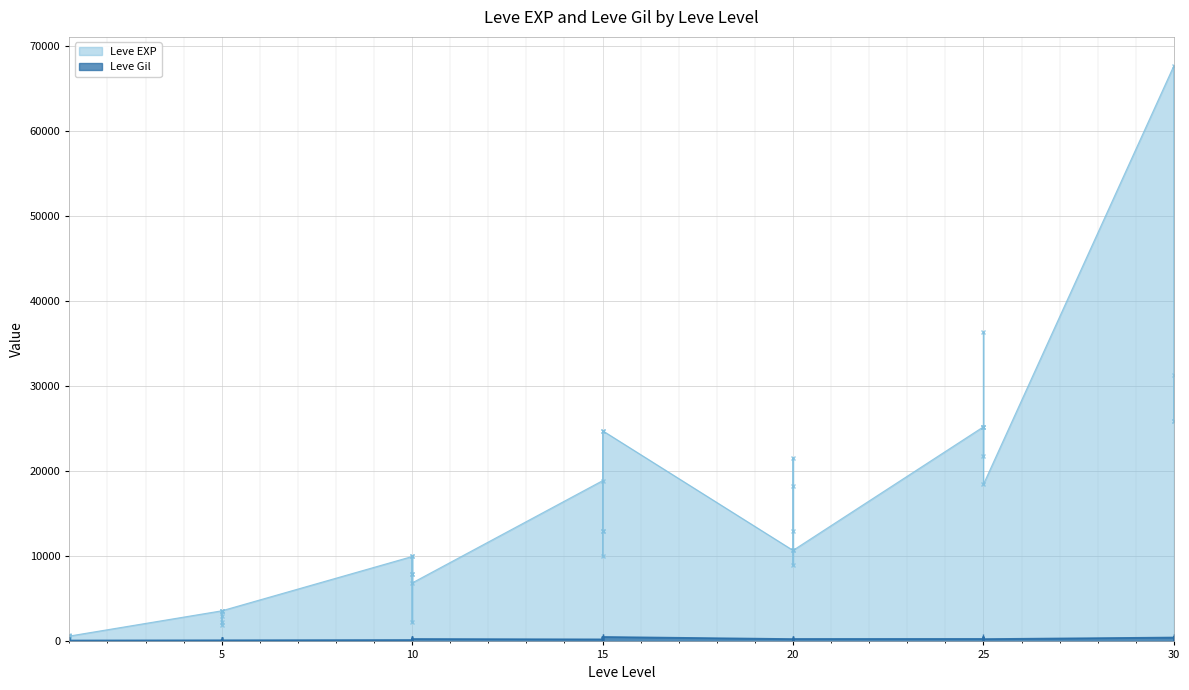

What are all the series names shown in the legend?

Leve EXP, Leve Gil